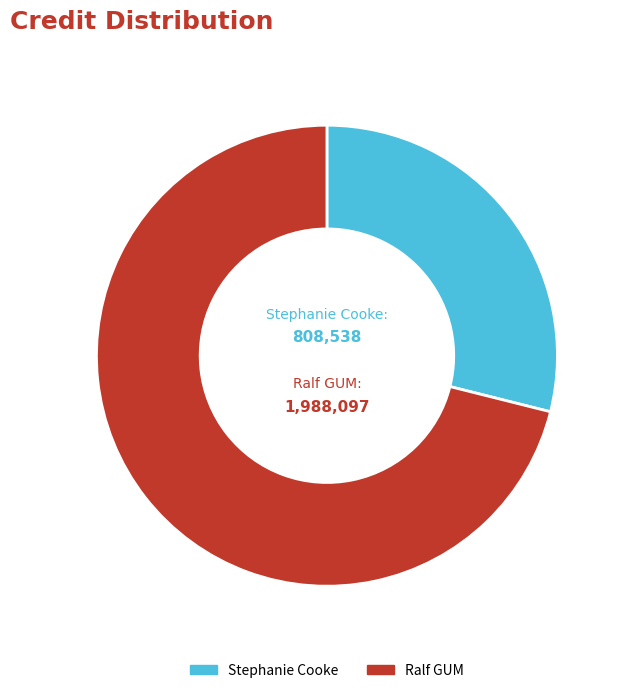

Combined, do Stephanie Cooke and Ralf GUM account for over 50%?

Yes